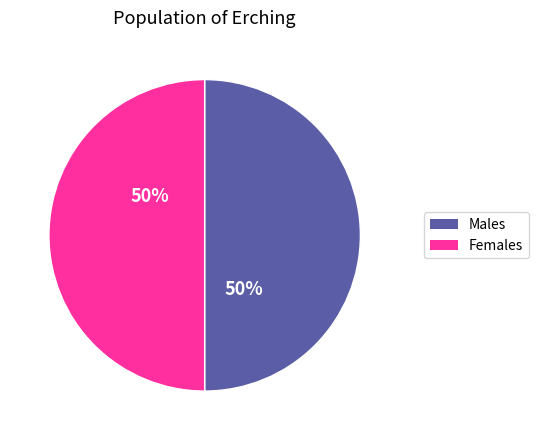

To the nearest percent, what is the difference between the largest and smallest slice percentages?

0%